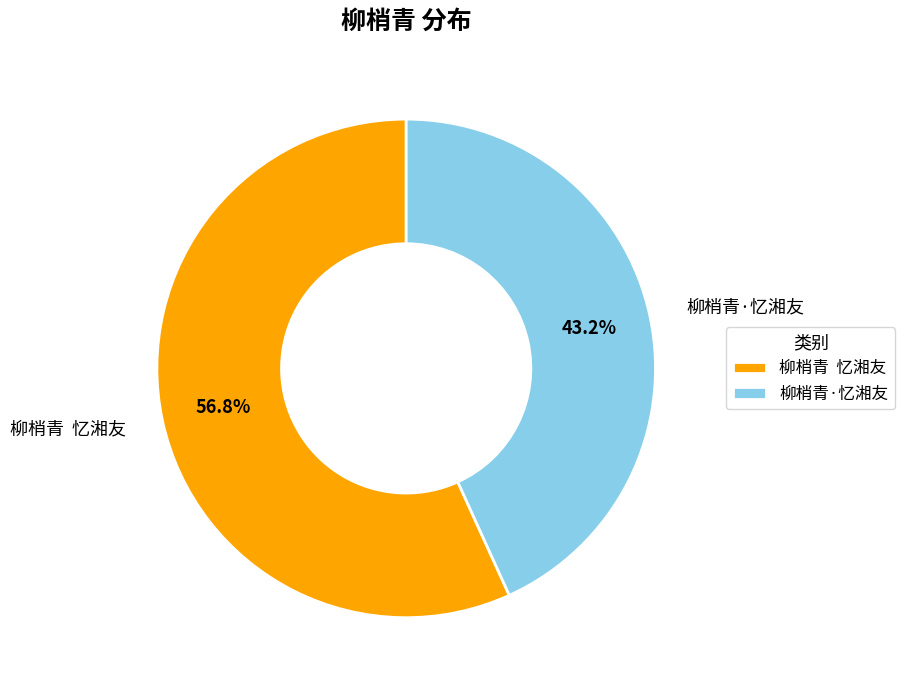

Approximately how many times larger is the value at 柳梢青·忆湘友 compared to 柳梢青 忆湘友?

0.8